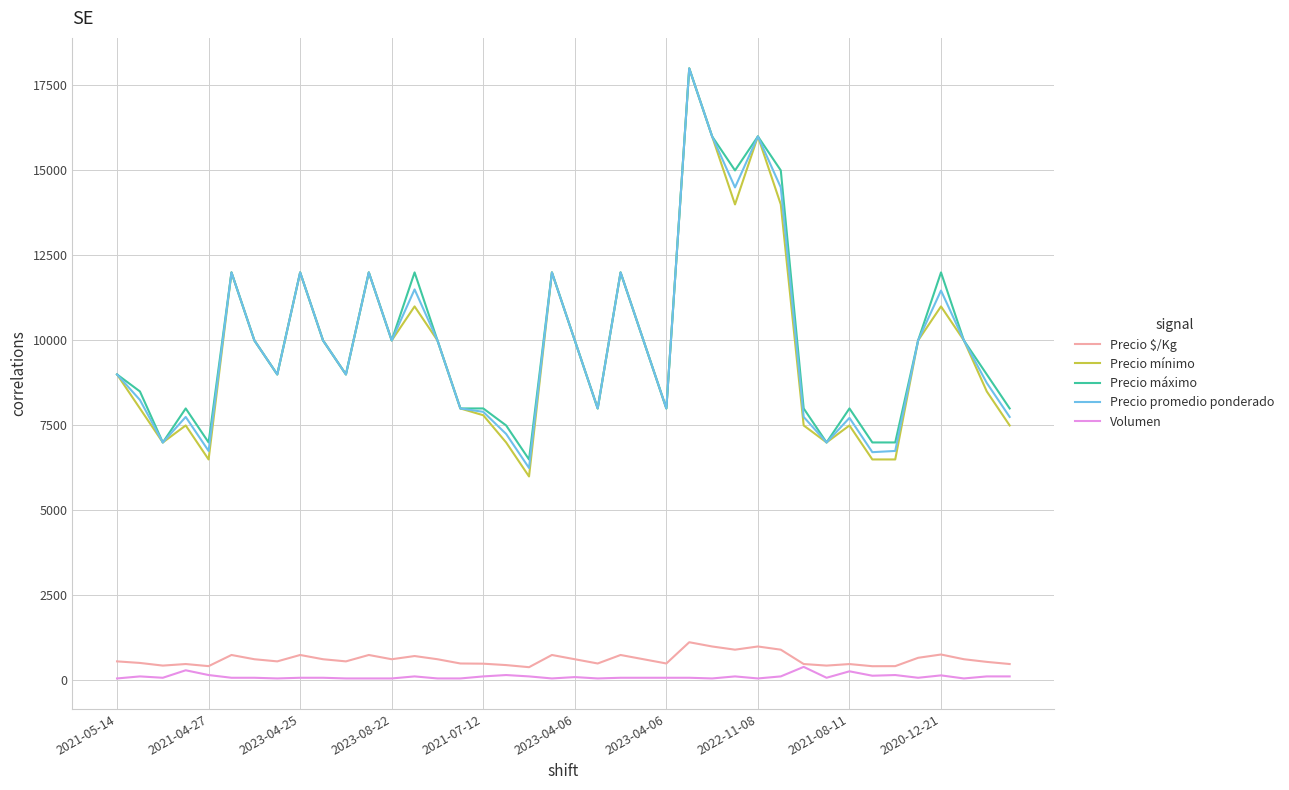

What is the minimum value for Volumen?

60